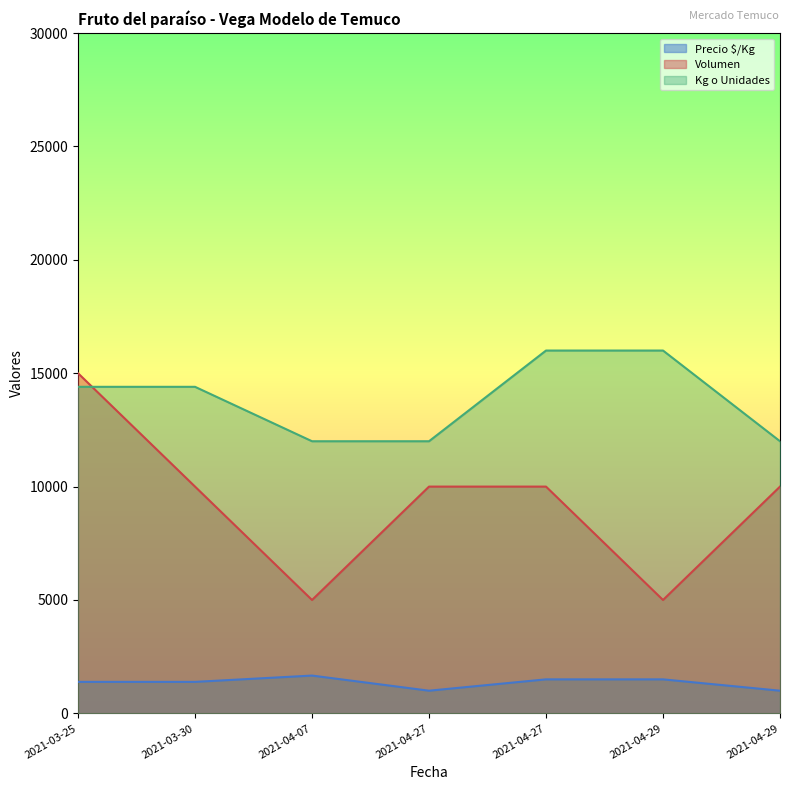

Rank the series by their maximum value, from lowest to highest.

Precio $/Kg, Volumen, Kg o Unidades